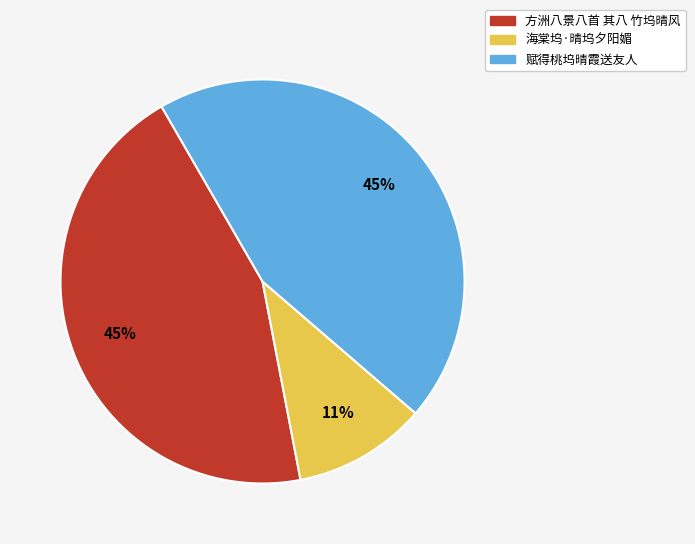

Which slice is the smallest?

海棠坞·晴坞夕阳媚